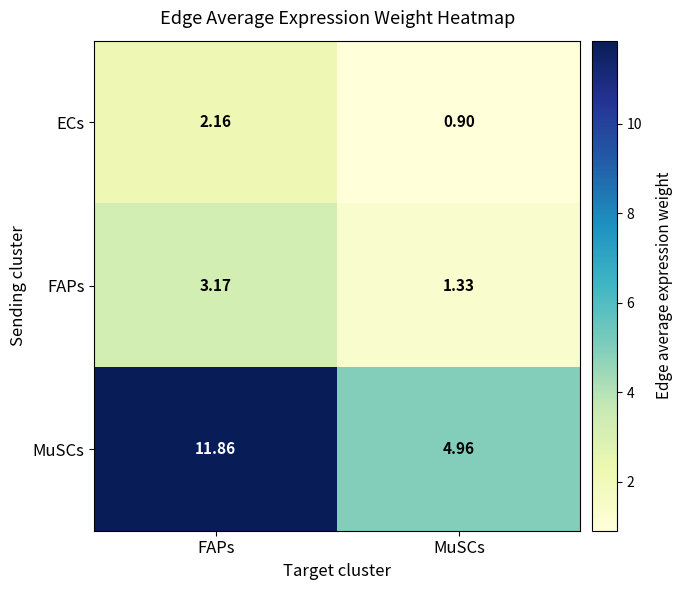

Between FAPs and MuSCs, which series saw the biggest shift?

MuSCs